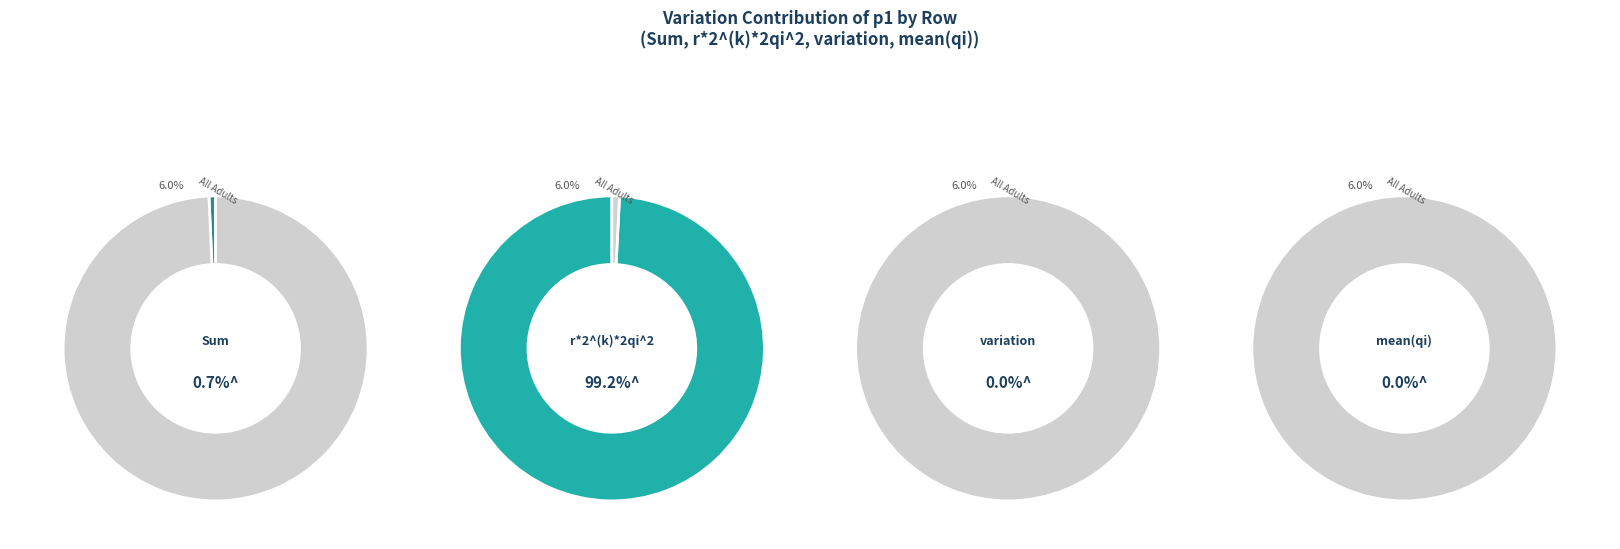

The variation slice represents 0% of the pie. True or false?

True